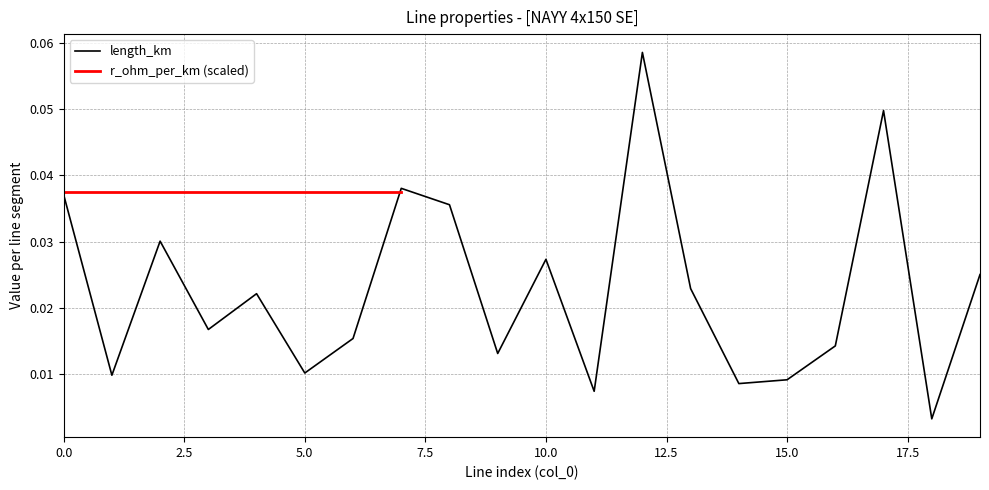

The value at 14 is 0.0. True or false?

True